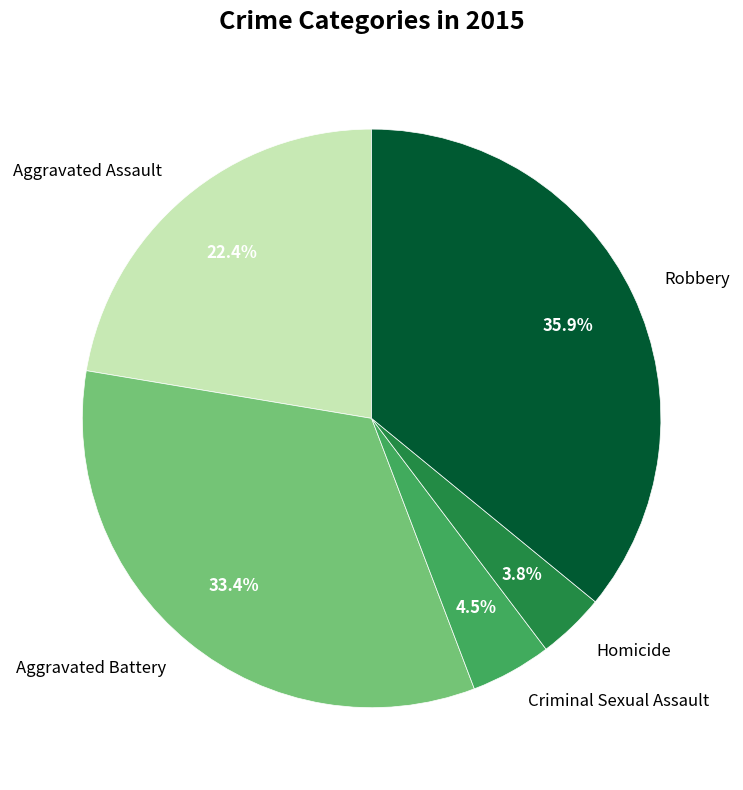

To the nearest percent, what portion does Aggravated Assault represent?

22%